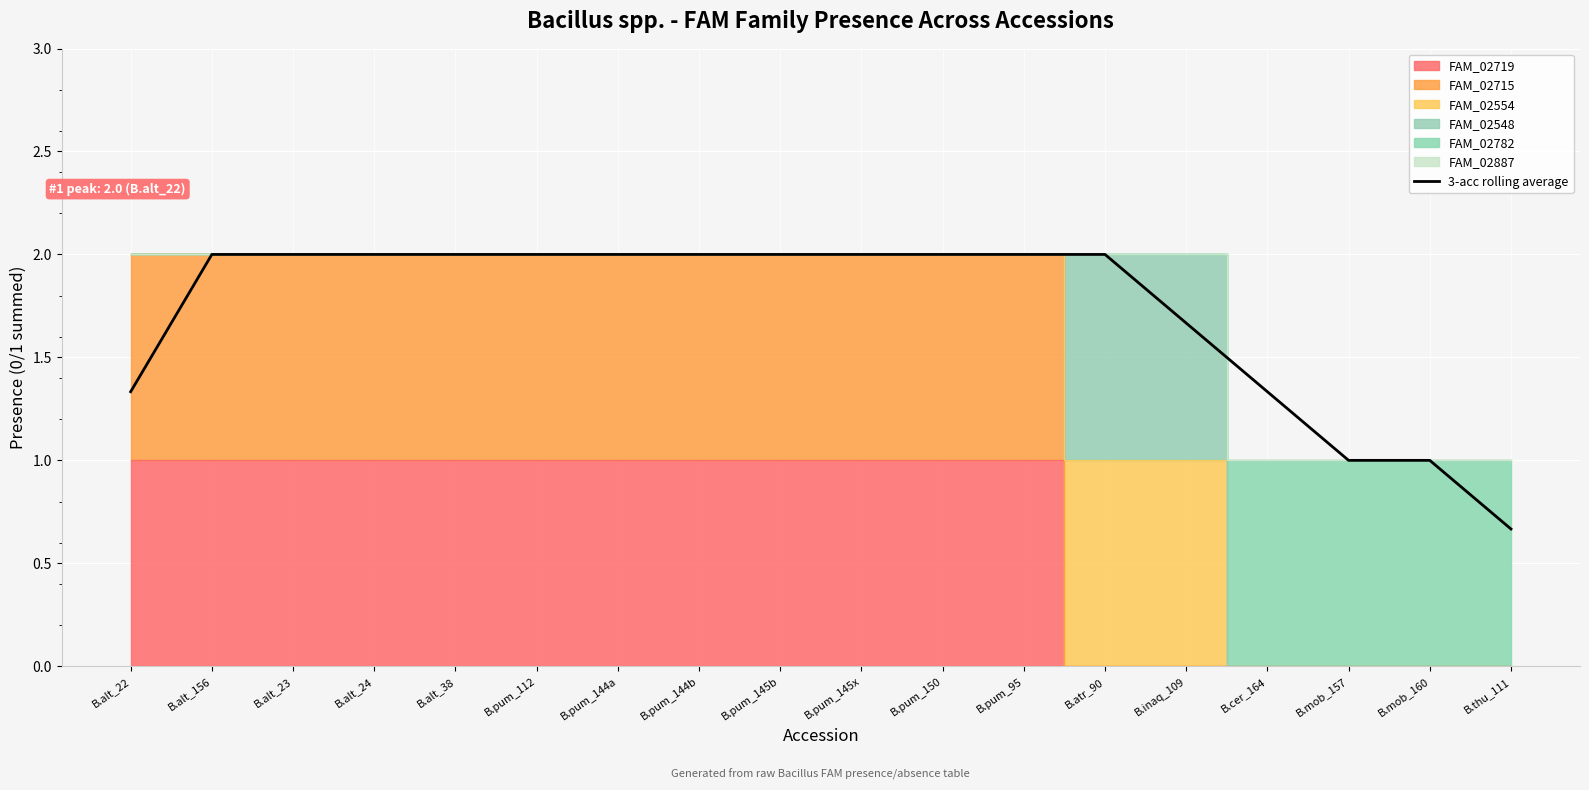

List the labels in order of value, smallest first.

B.thu_111, B.mob_157, B.mob_160, B.alt_22, B.cer_164, B.inaq_109, B.alt_156, B.alt_23, B.alt_24, B.alt_38, B.pum_112, B.pum_144a, B.pum_144b, B.pum_145b, B.pum_145x, B.pum_150, B.pum_95, B.atr_90